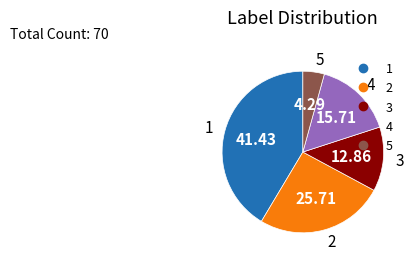

Is there a majority slice in this chart?

No